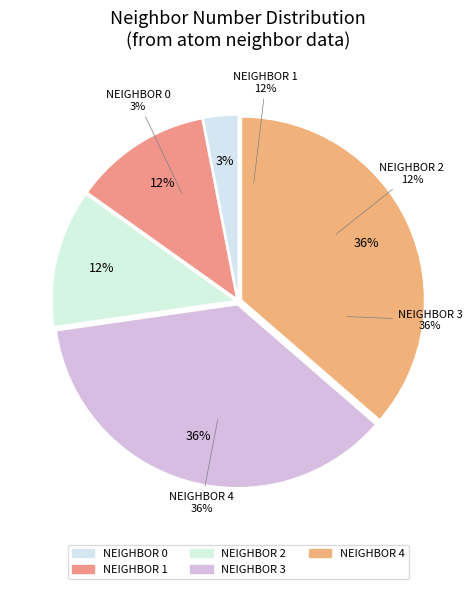

True or false: 1 accounts for 12% of the total.

True